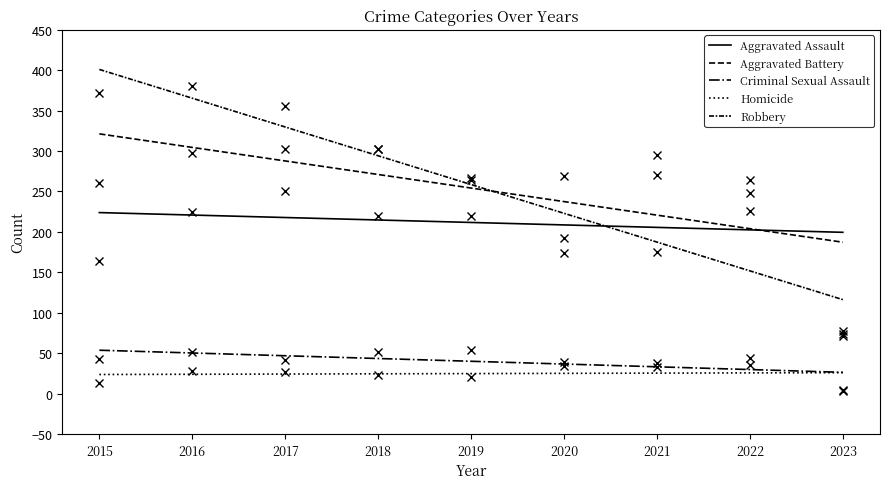

Is the value of Homicide at 2018 greater than the value of Criminal Sexual Assault at 2022?

No